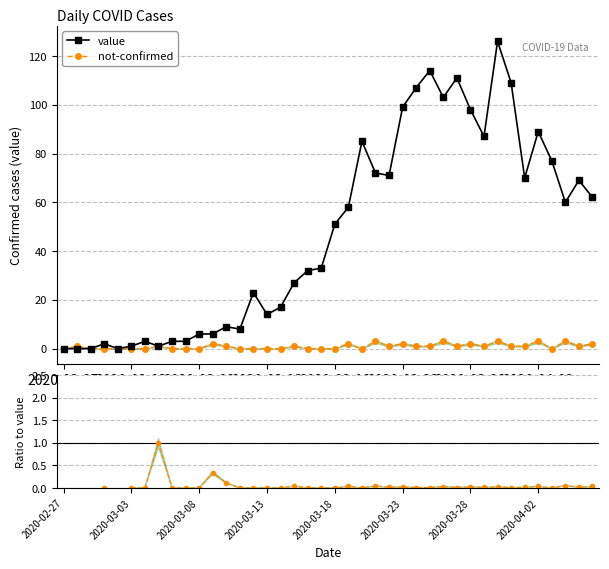

At 33, list the series in order from smallest to largest.

not-confirmed / value, not-confirmed, value